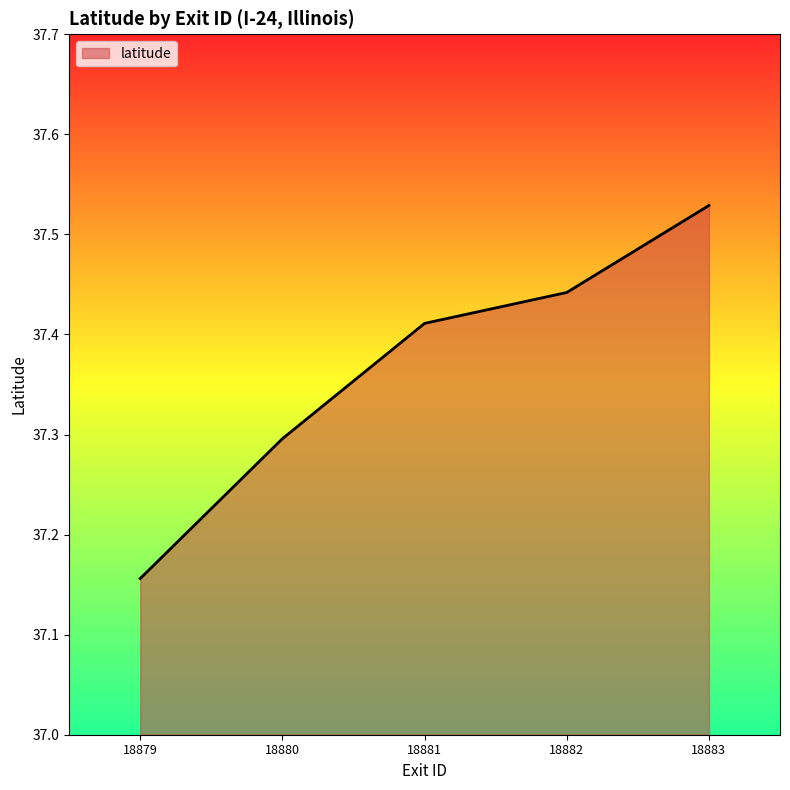

Which category has the highest value across all series?

18883